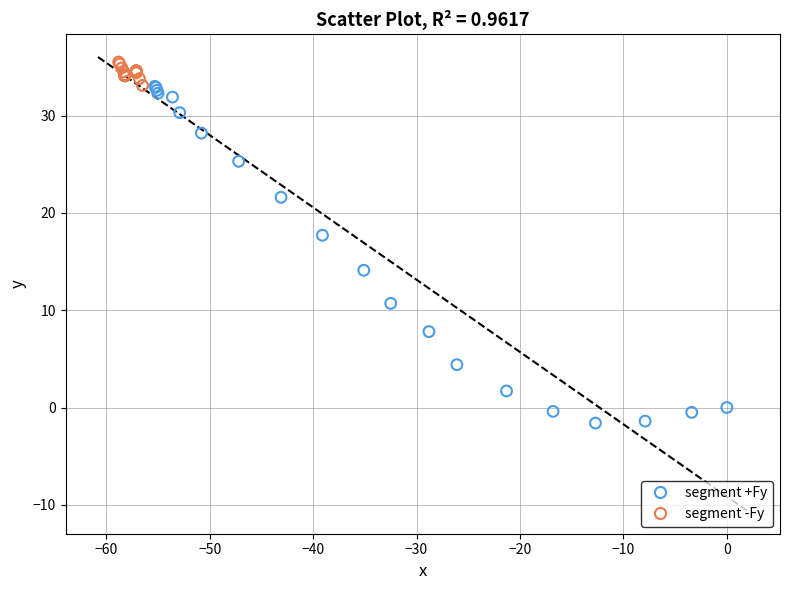

Which series has the widest spread of Y values?

segment +Fy